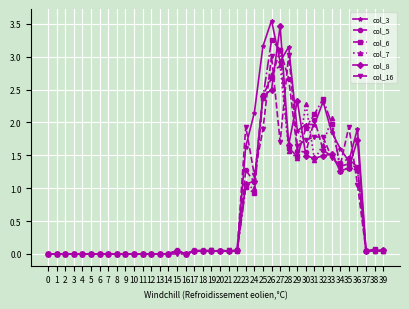

Which series changed the most between 3 and 30?

col_7